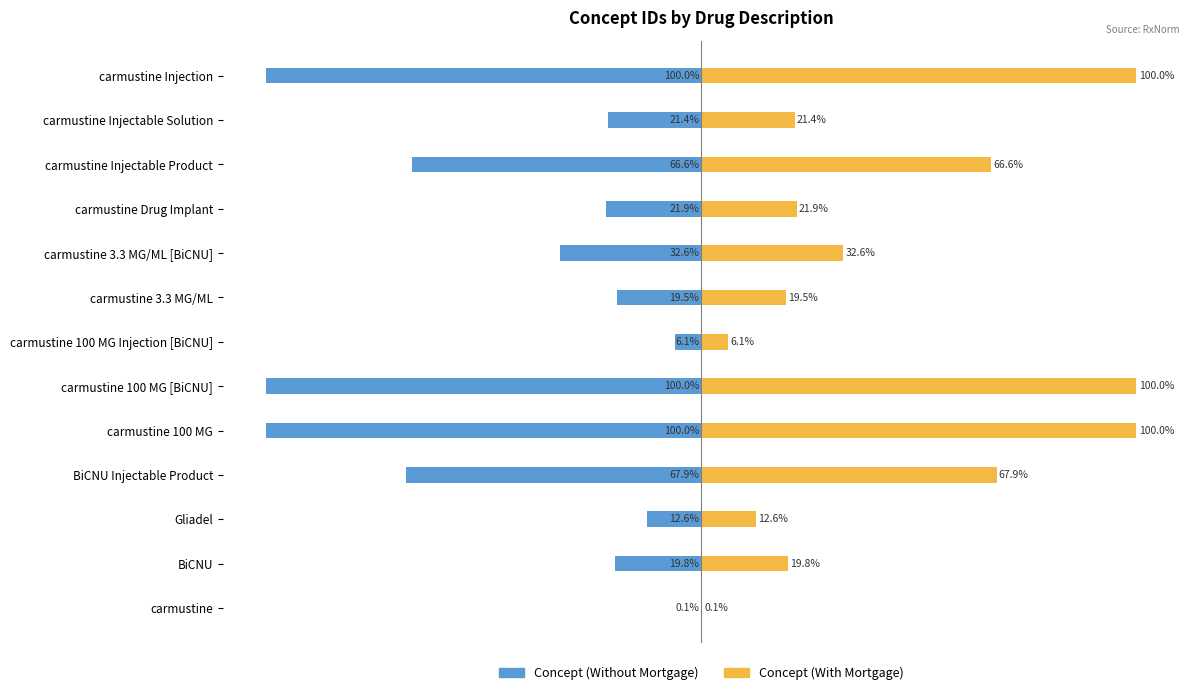

How many groups of bars are there?

13